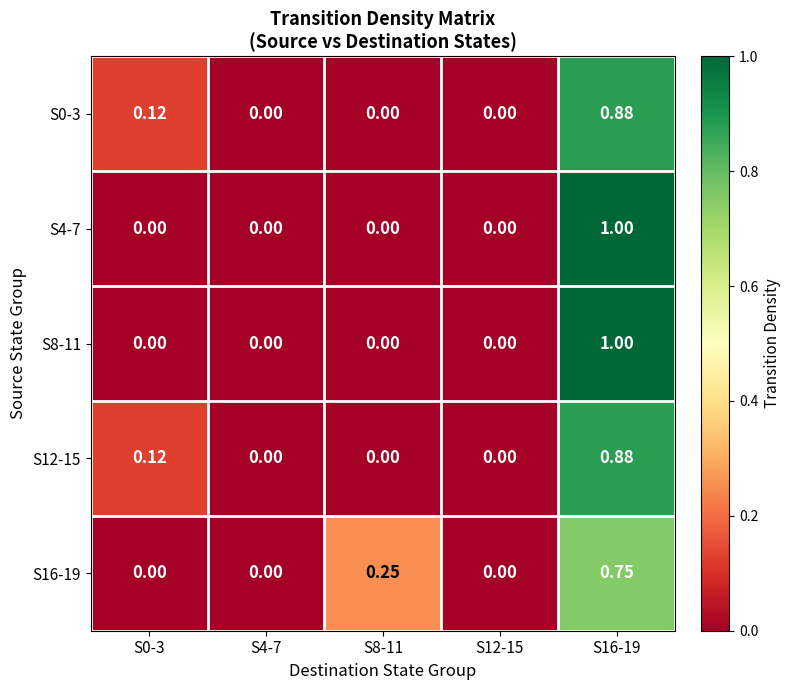

Is the value of S12-15 at S4-7 greater than the value of S4-7 at S16-19?

No